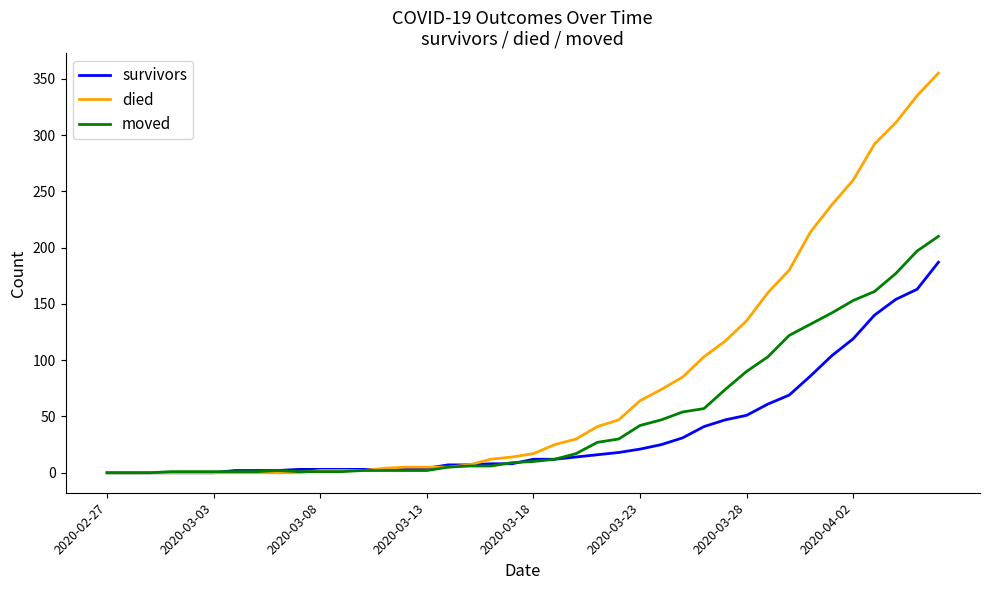

What is the maximum value shown in the chart?

355